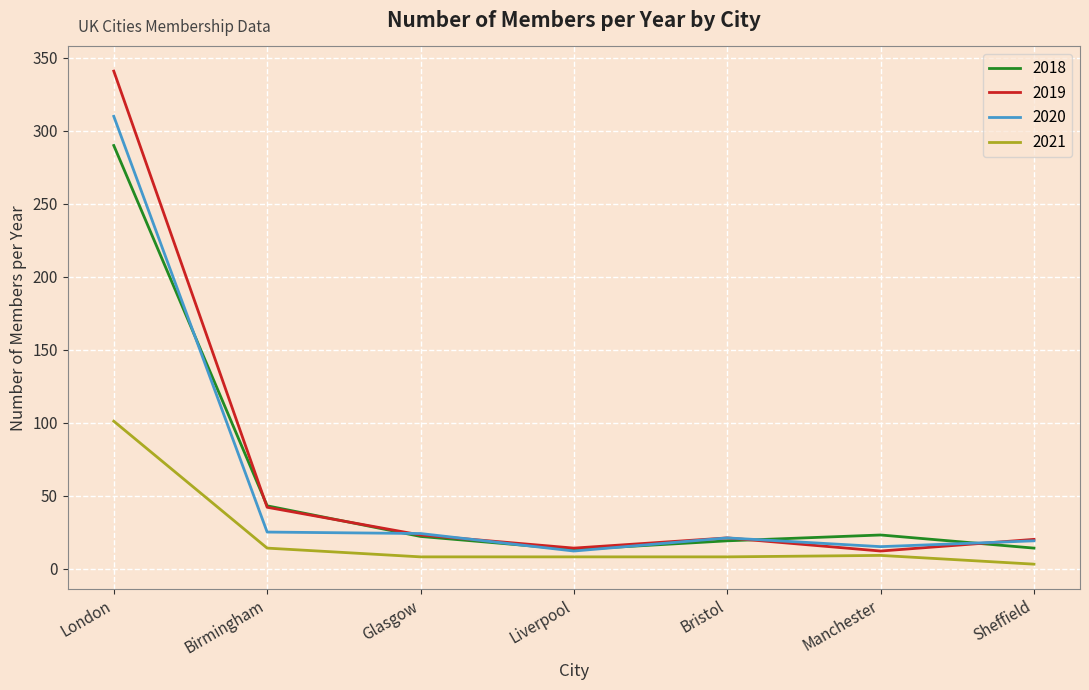

What are all the series names shown in the legend?

2018, 2019, 2020, 2021